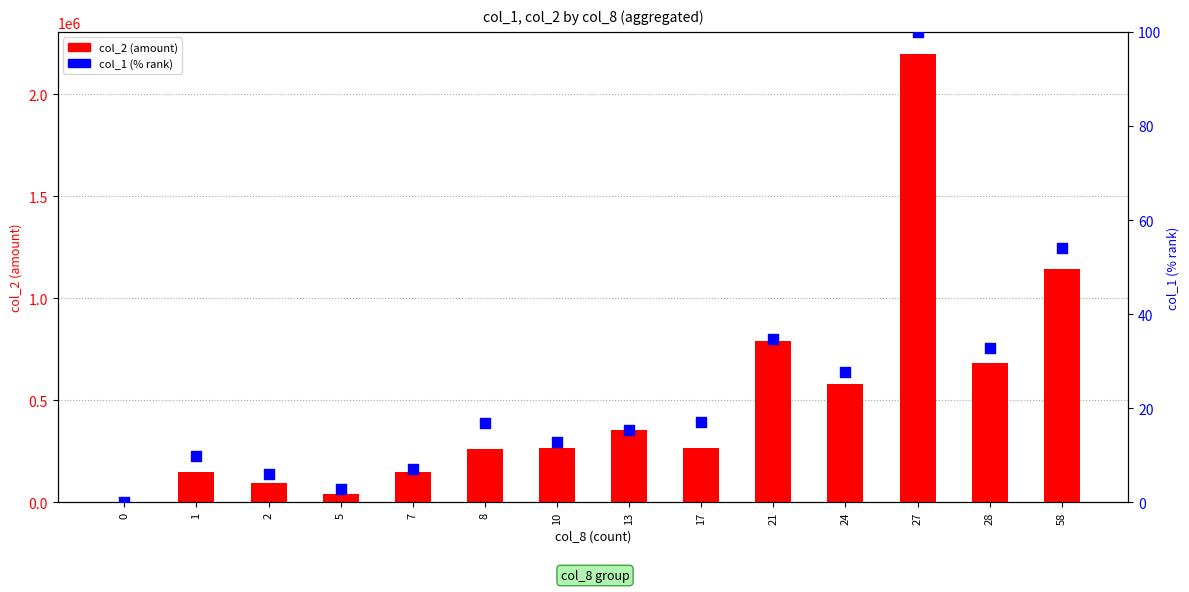

Which series has the largest Y range (max minus min)?

col_2 (amount)